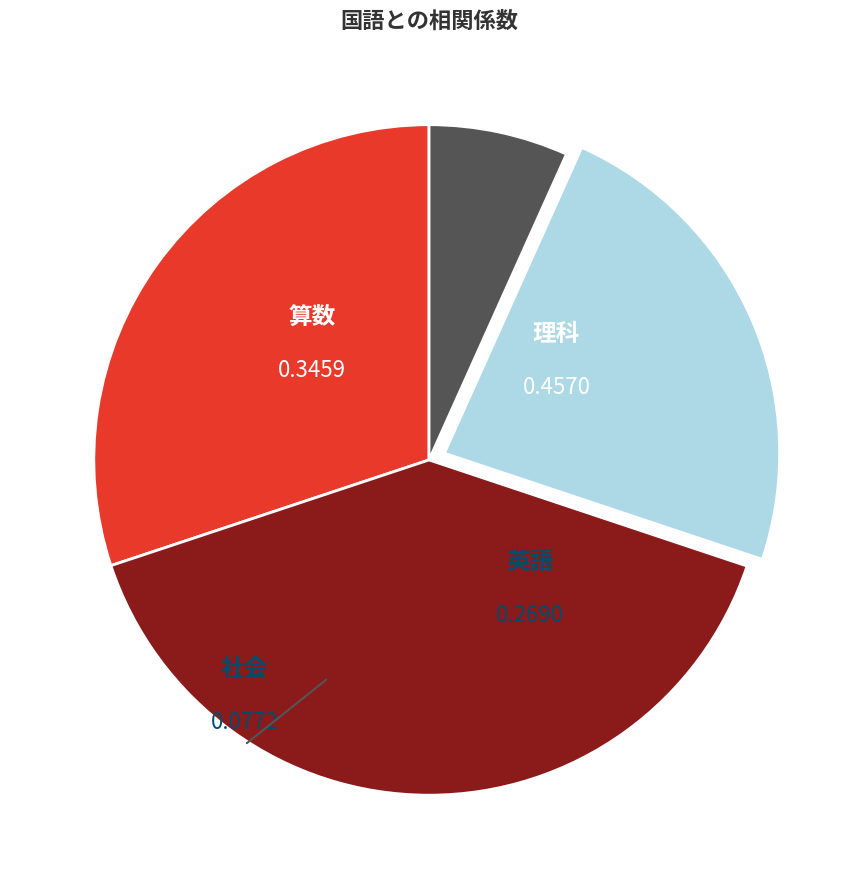

Is there any slice that represents more than half of the pie?

No